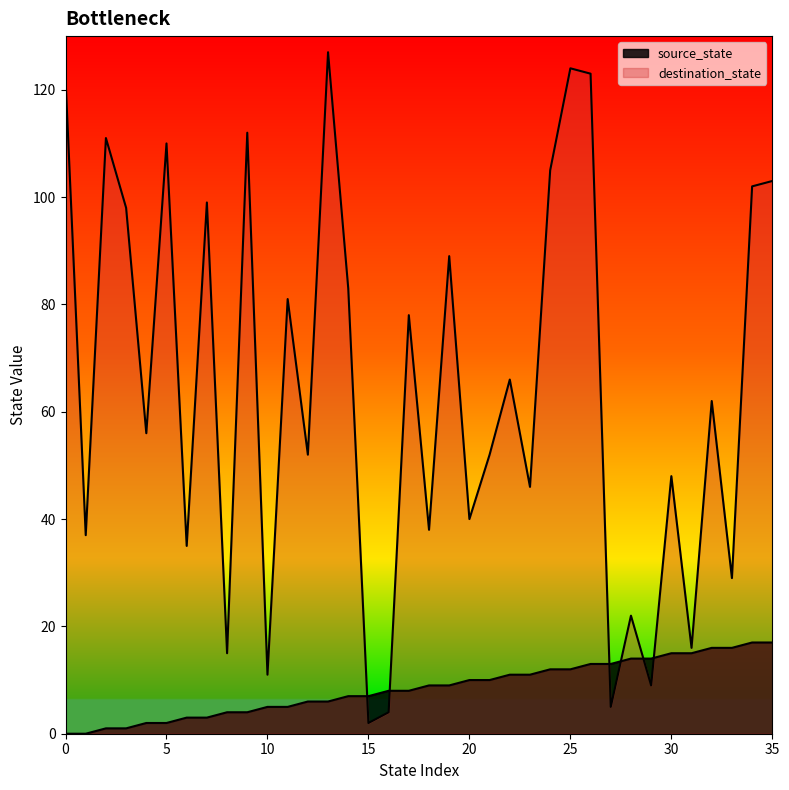

What are all the series names shown in the legend?

source_state, destination_state